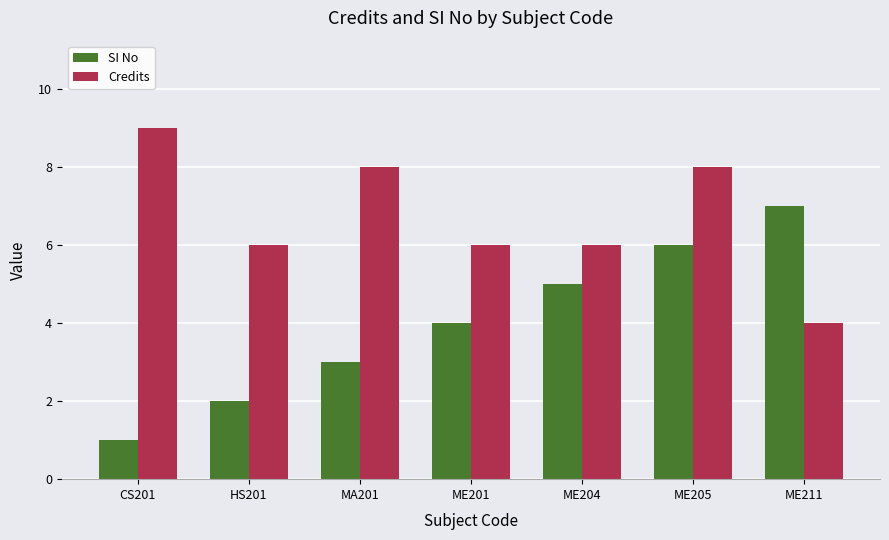

What is the difference between the Credits values at ME204 and CS201?

3